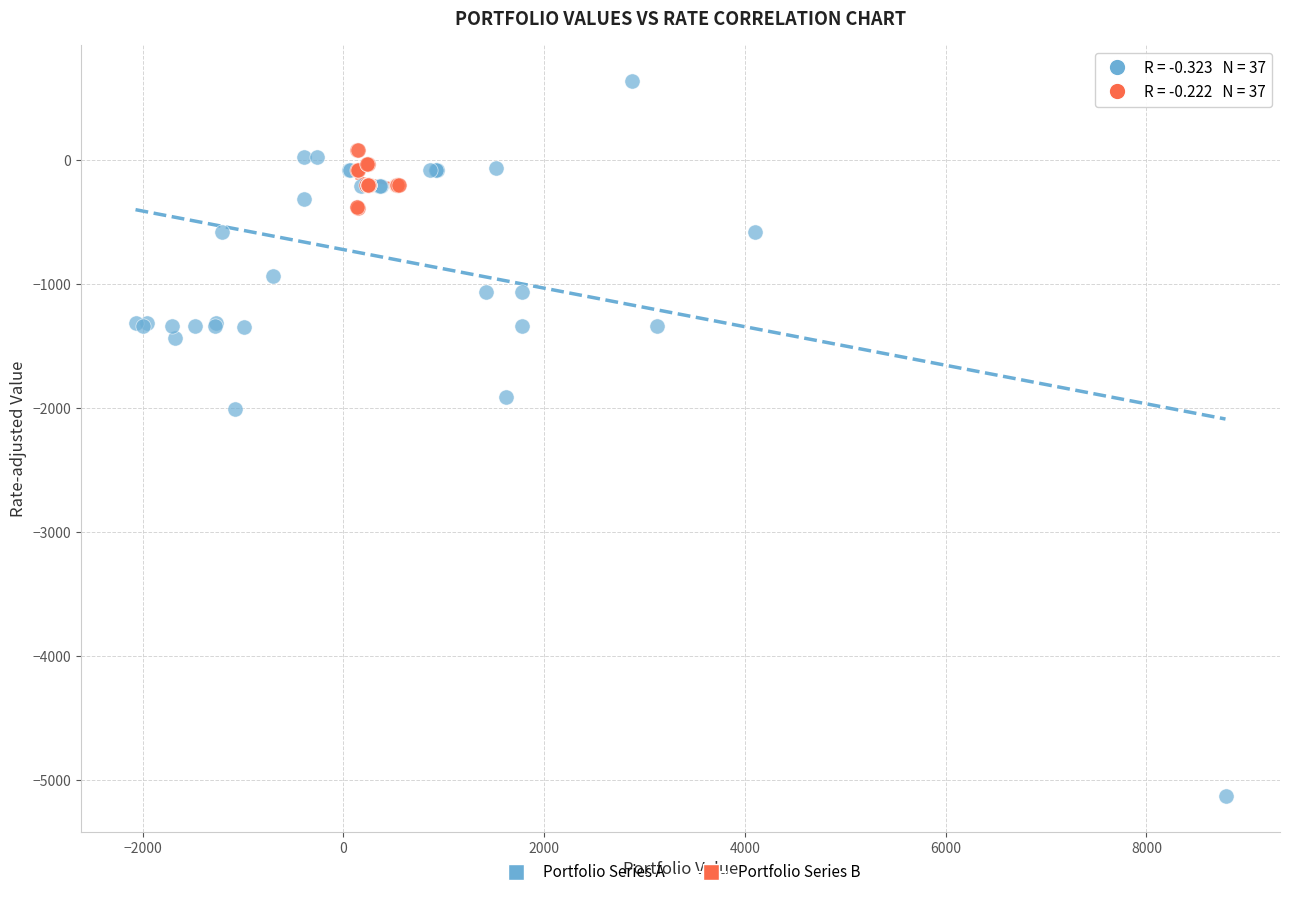

Which series has the largest Y range (max minus min)?

Portfolio Series A